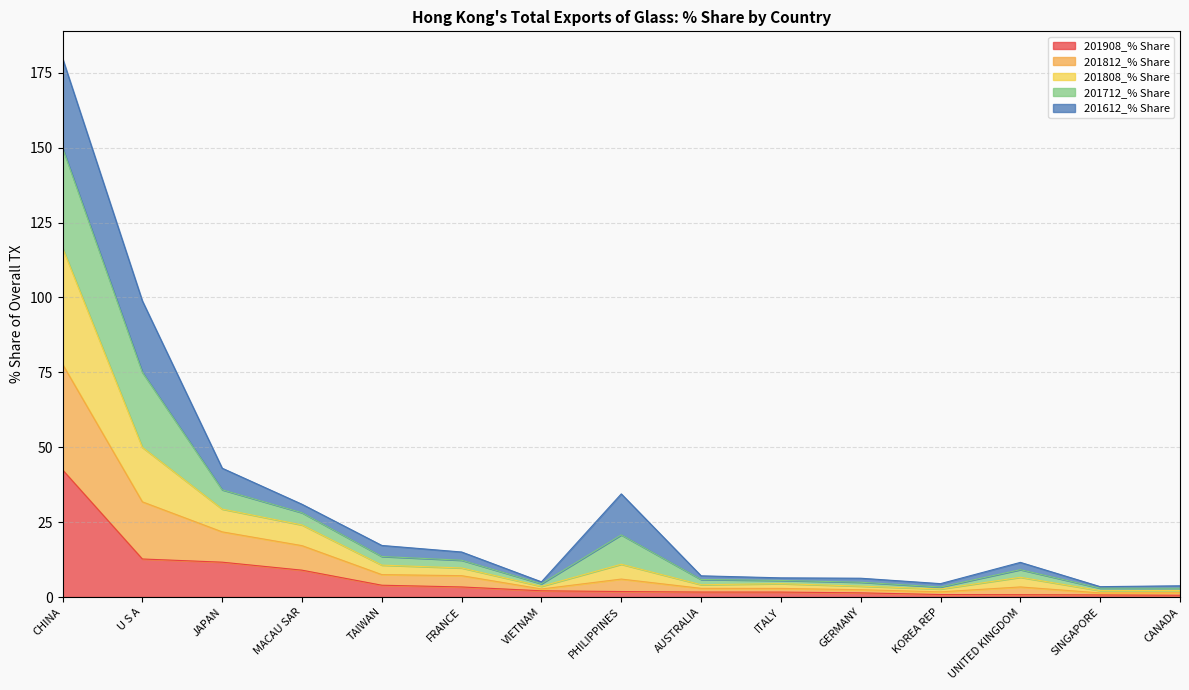

What is the label of the 8th point from the right?

PHILIPPINES